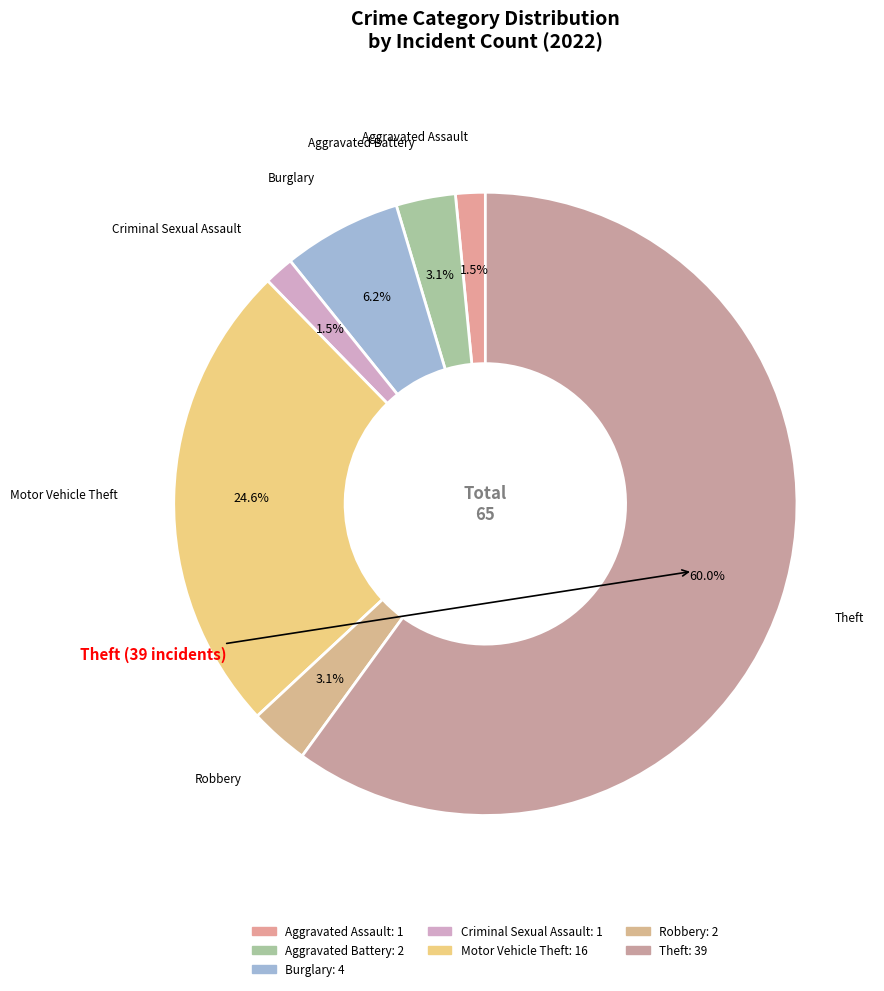

Which slice is the largest?

Theft